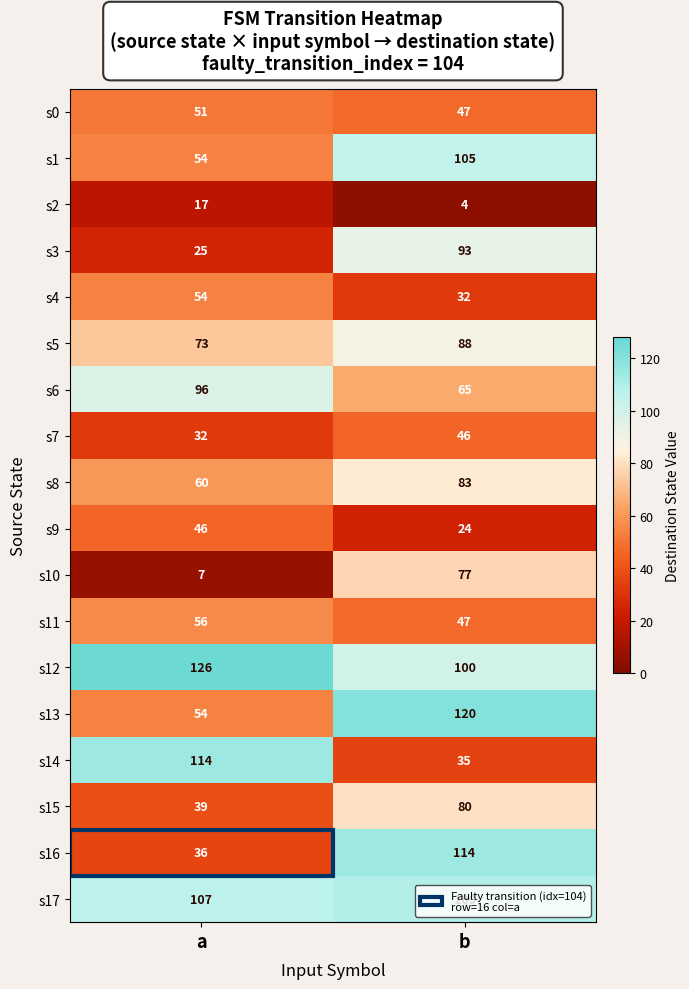

At which category does the chart reach its peak across all series?

a